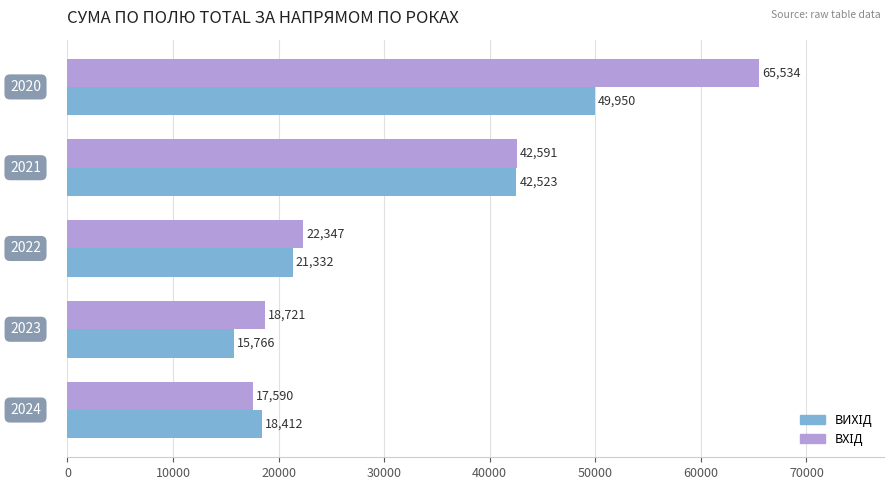

What is the greatest value displayed?

65533.8